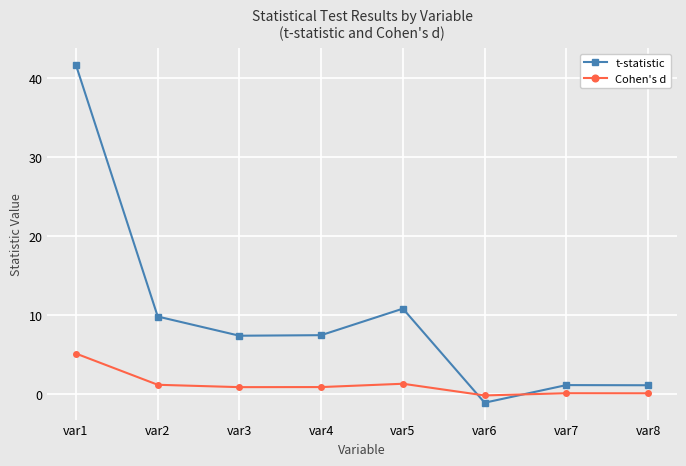

True or false: t-statistic has a value of 5.4 at var5.

False